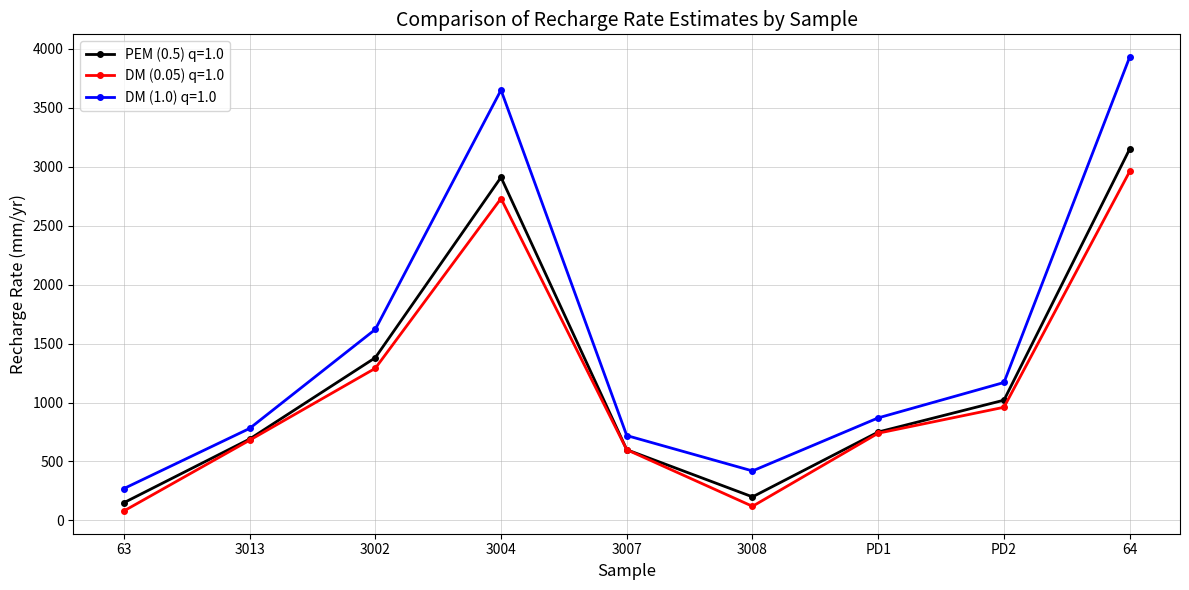

True or false: DM (1.0) q=1.0 and PEM (0.5) q=1.0 intersect in this chart.

False